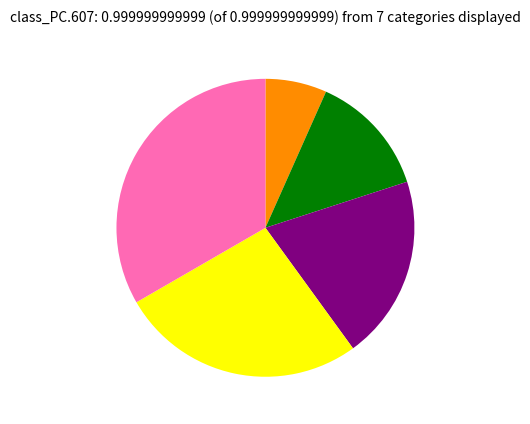

Does any single category account for the majority?

No